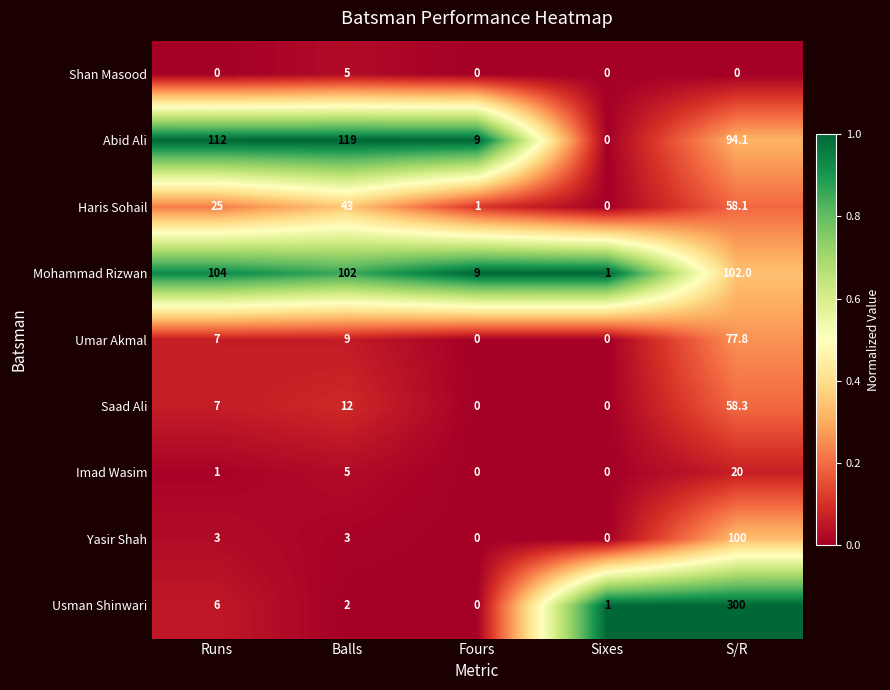

What is the total value across all series at Sixes?

2.0